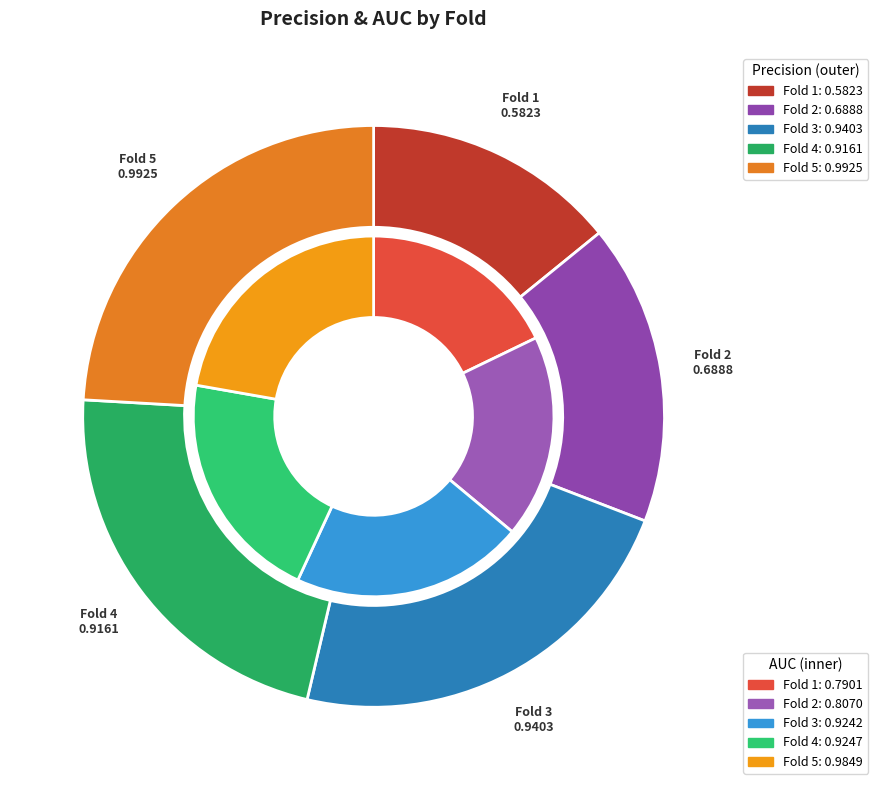

How many slices are in this pie chart?

5